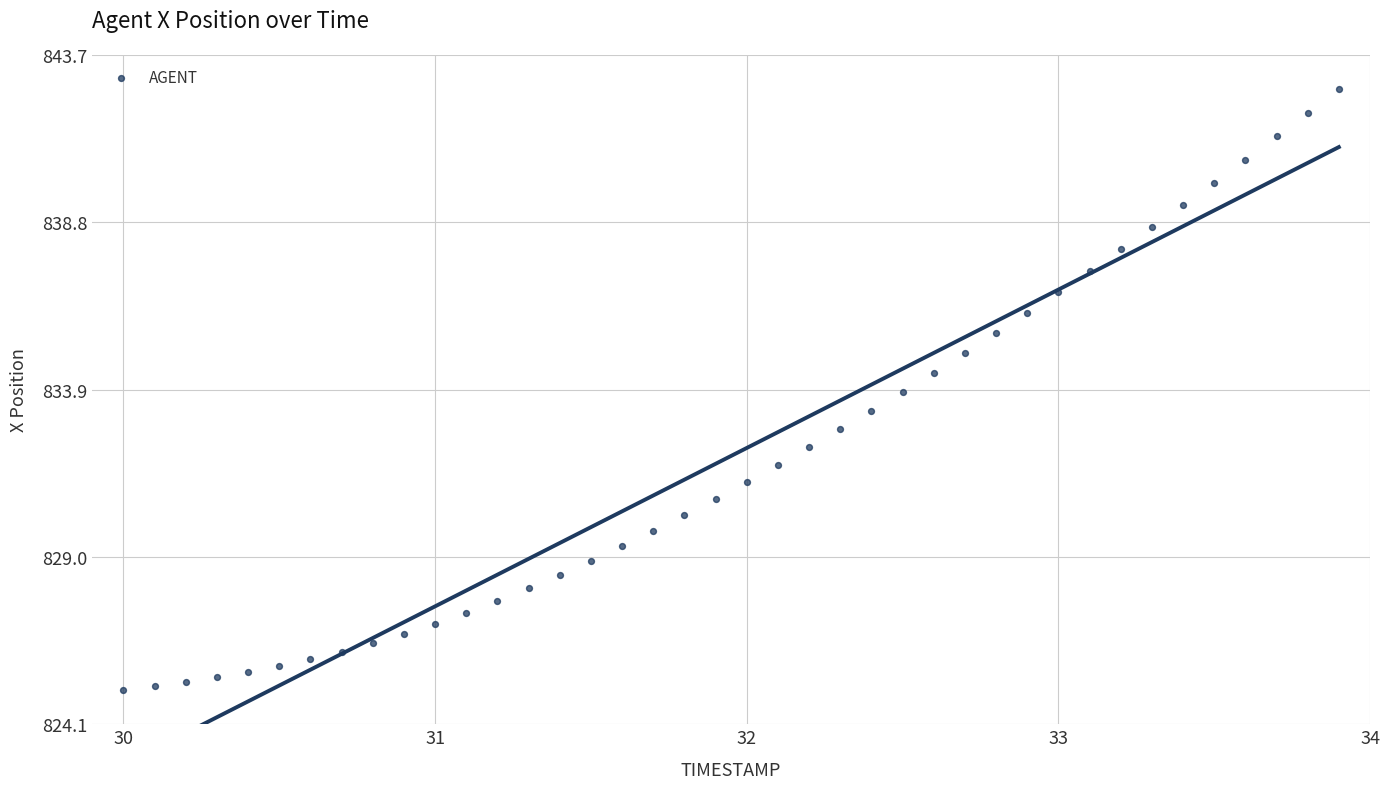

What is the range of Y values (max minus min)?

17.6